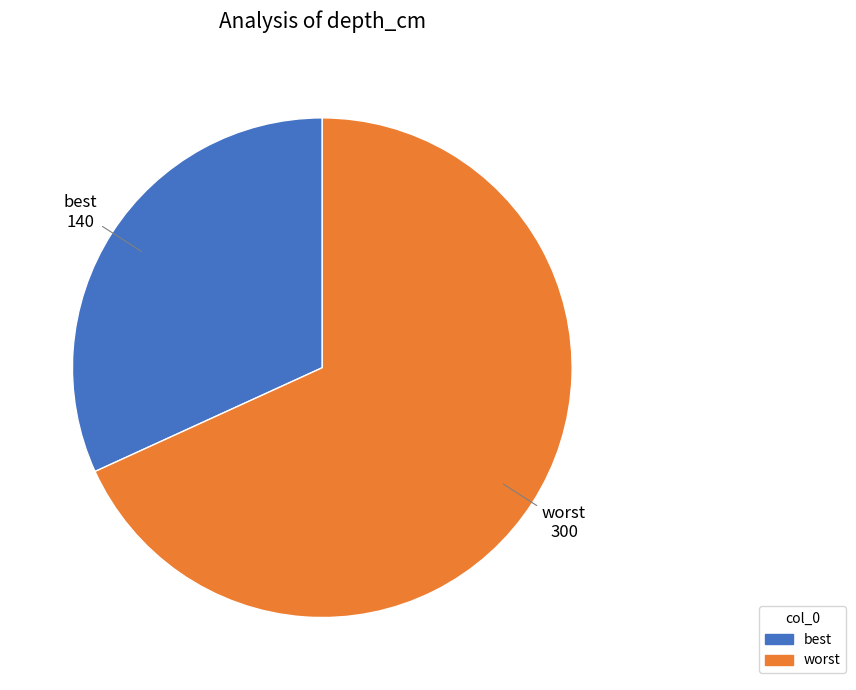

Does any single category account for the majority?

Yes